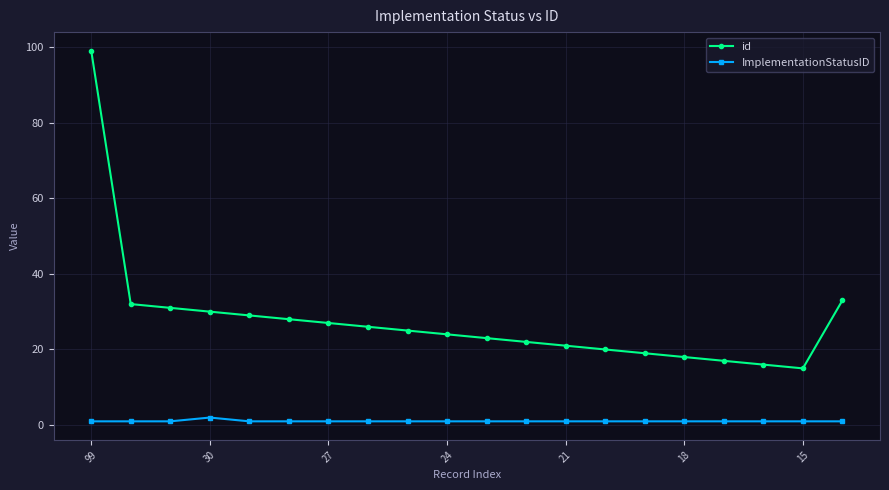

Which series has the largest total across all categories?

id